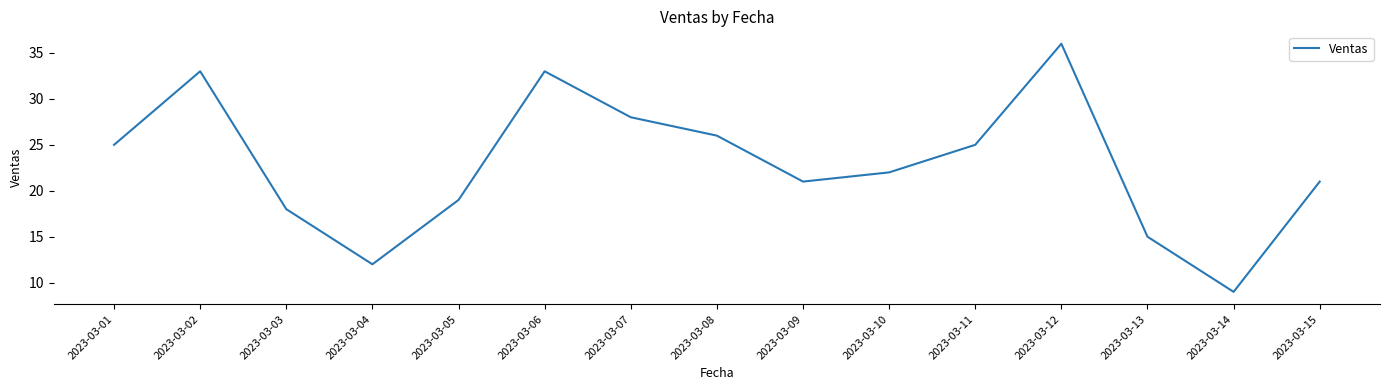

What is the ratio of the value at 2023-03-10 to the value at 2023-03-05?

1.2